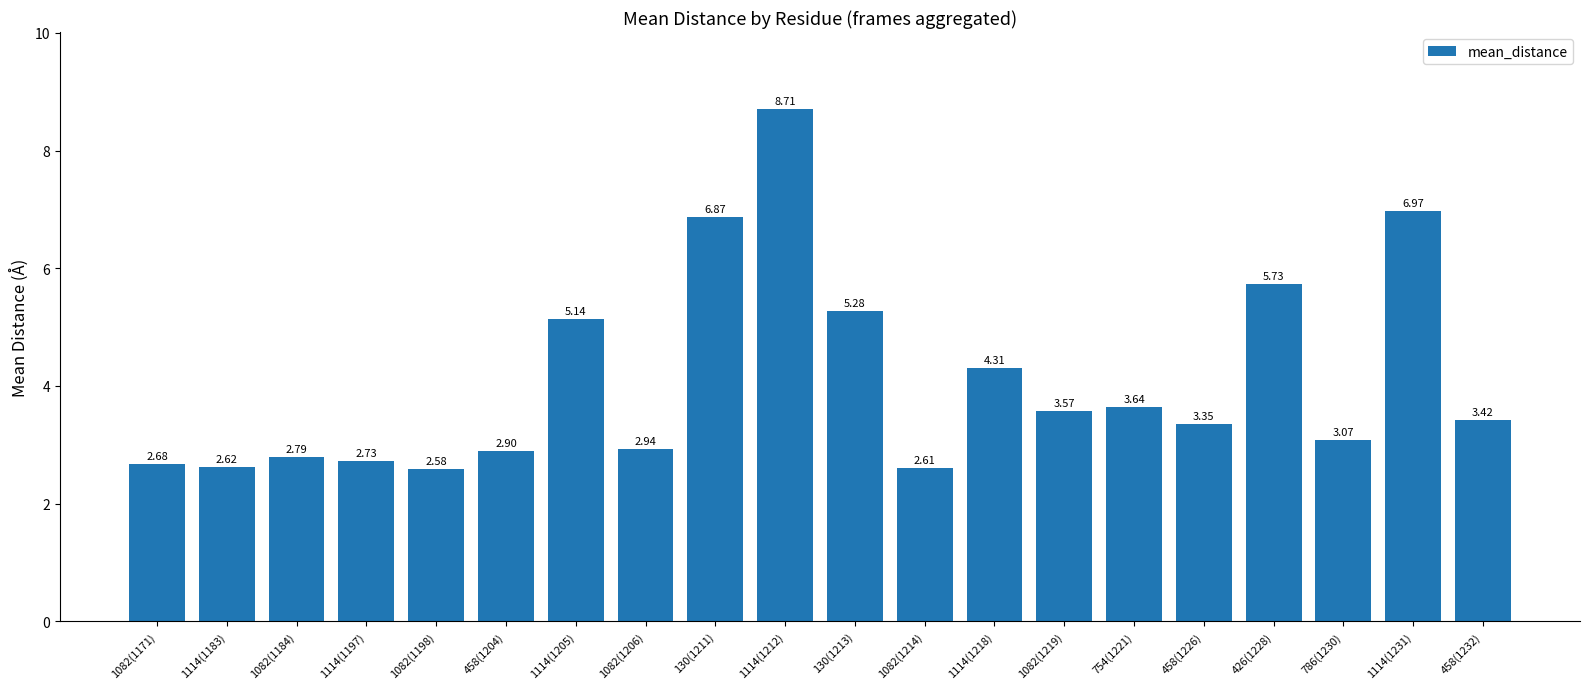

What is the label of the 10th bar from the right?

130(1213)